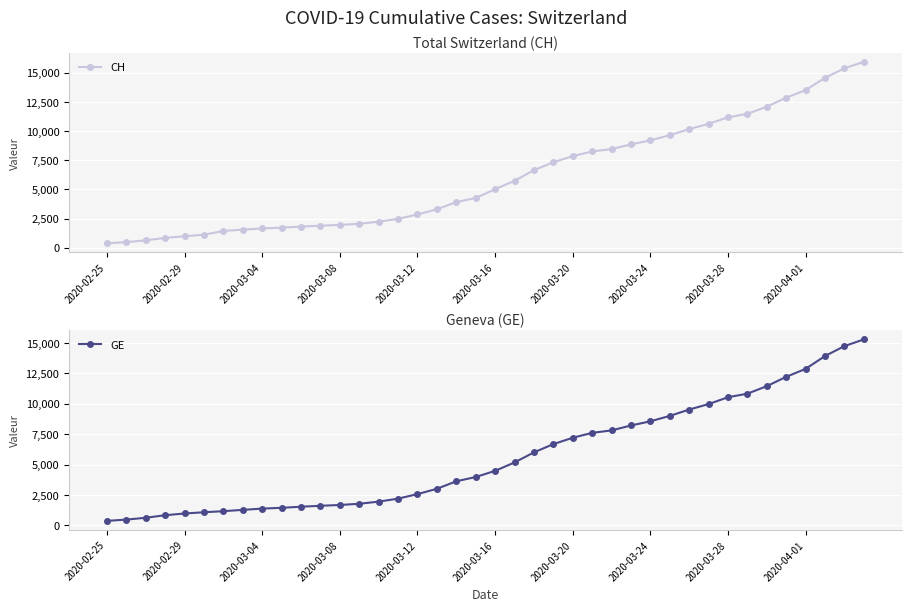

How many data points in GE are above 4485?

19